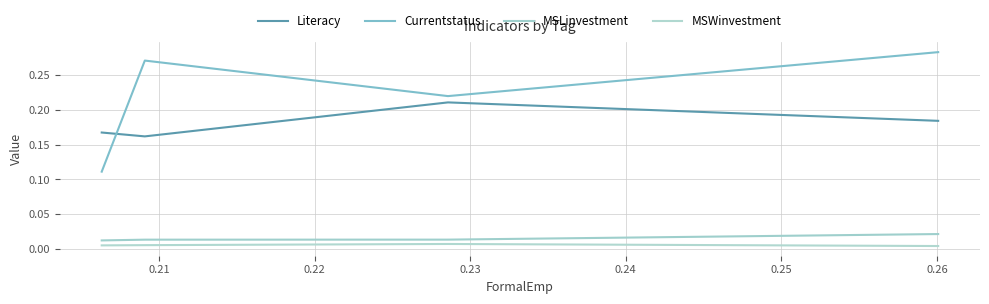

True or false: Currentstatus and MSWinvestment cross at least once.

False